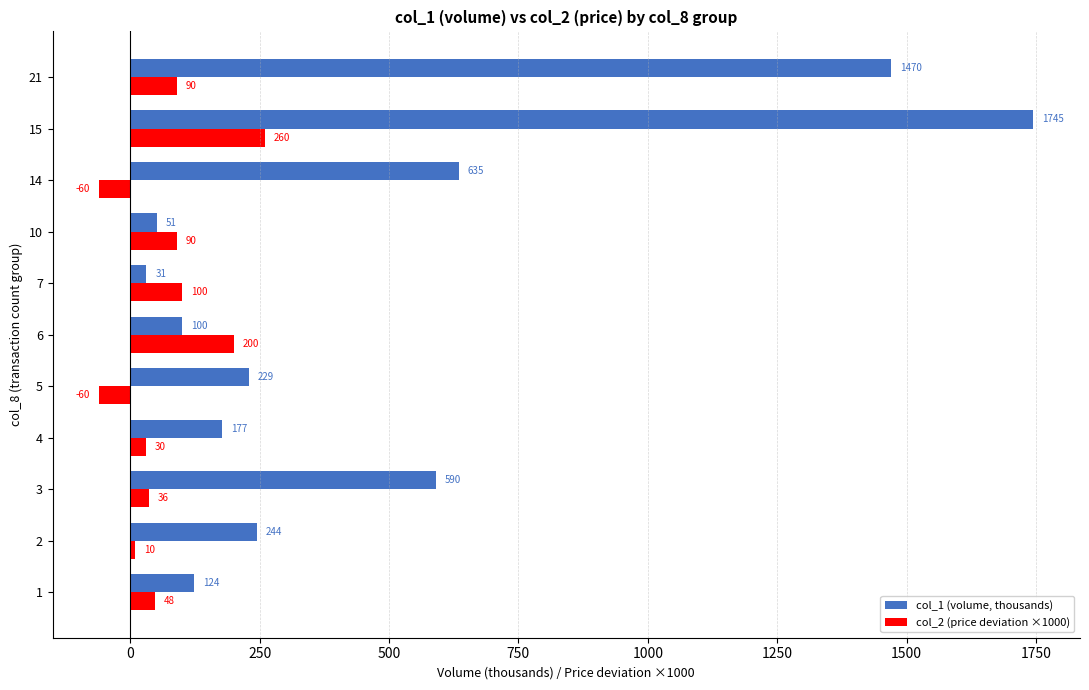

Is it true that col_2 (price deviation ×1000) equals 40.8 at 6?

False